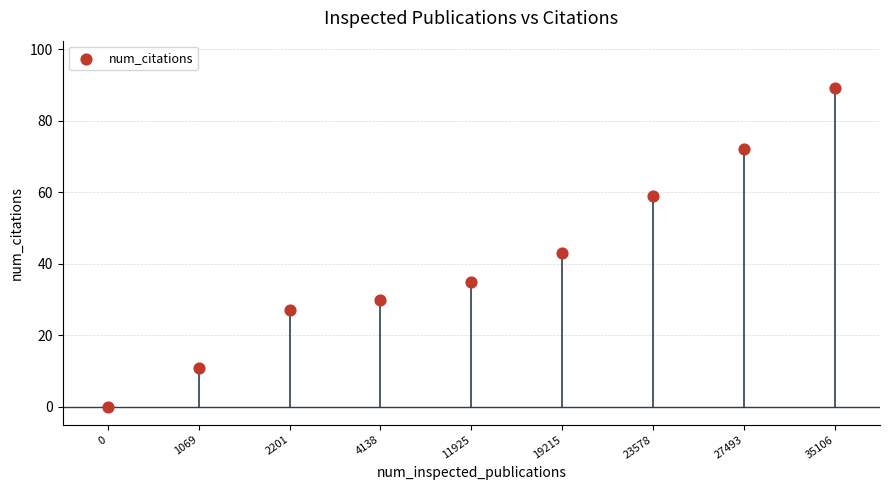

What is the average Y value?

41